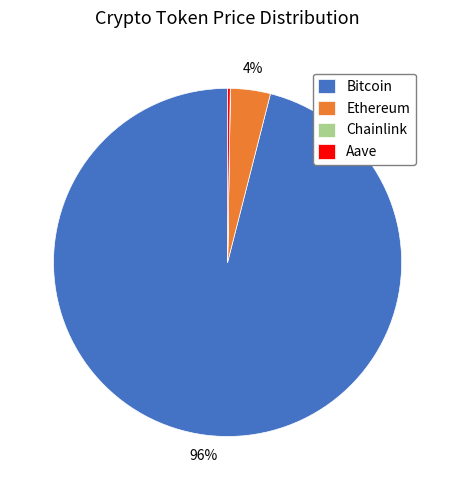

True or false: Ethereum accounts for 4% of the total.

True